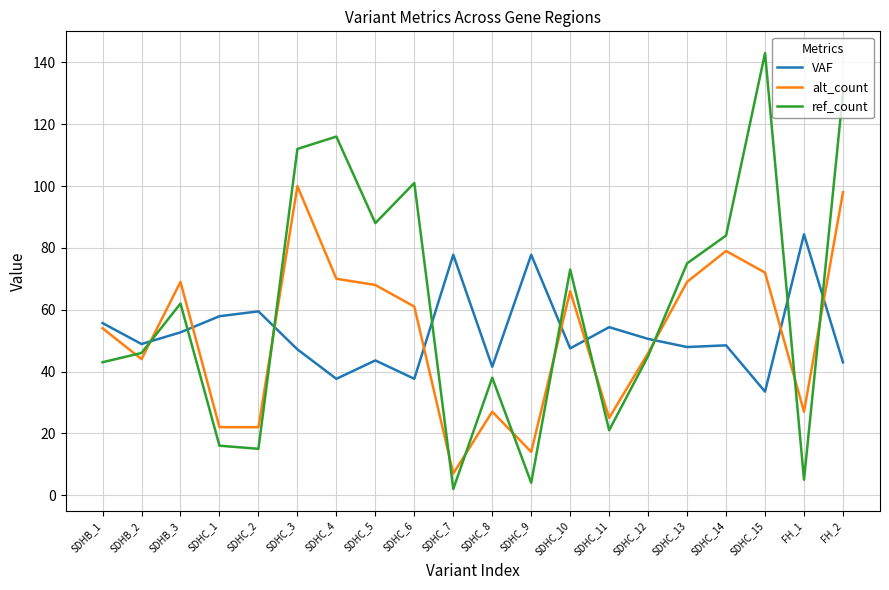

The ref_count series shows 84.0 at SDHC_14. True or false?

True